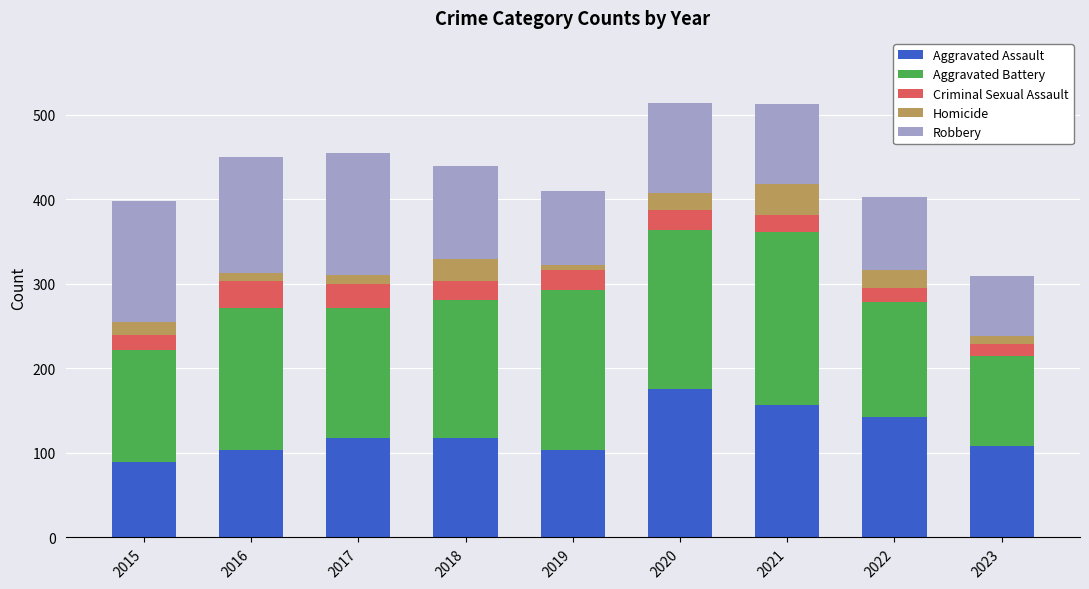

What is the total value across all series at 2020?

514